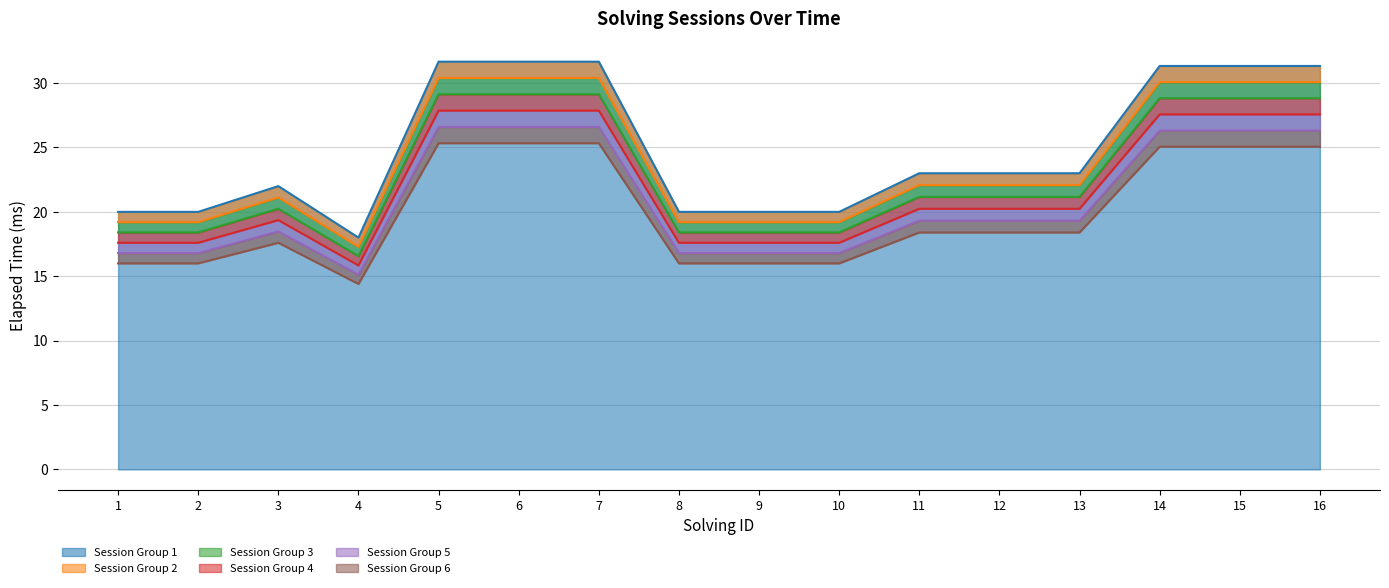

What is the greatest value displayed?

31.7